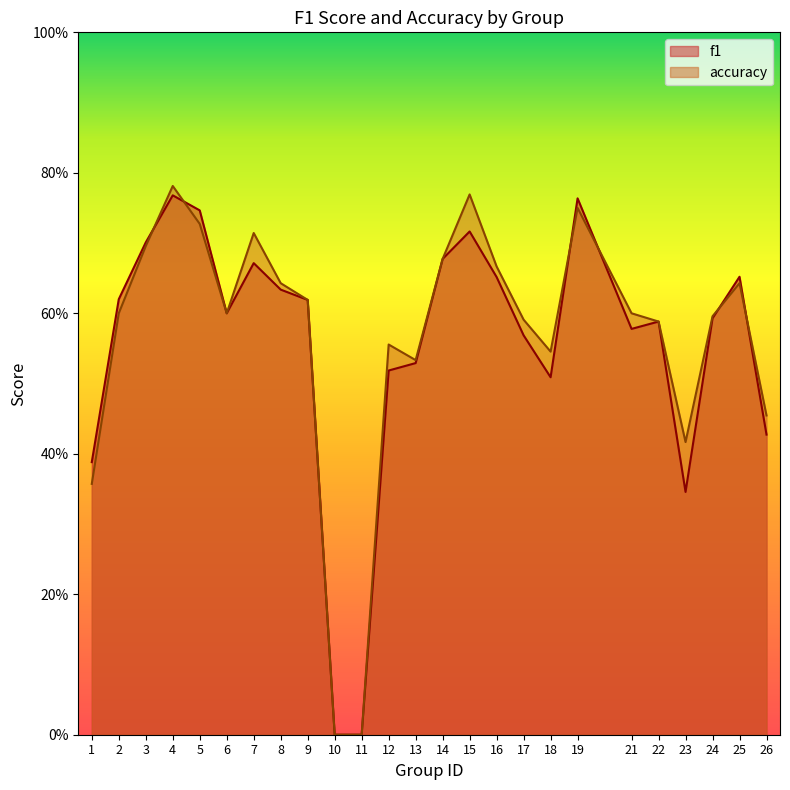

Reading right to left, what are all the values shown in this chart?

f1: 0.4	0.7	0.6	0.3	0.6	0.6	0.8	0.5	0.6	0.7	0.7	0.7	0.5	0.5	0.0	0.0	0.6	0.6	0.7	0.6	0.7	0.8	0.7	0.6	0.4
accuracy: 0.5	0.6	0.6	0.4	0.6	0.6	0.8	0.5	0.6	0.7	0.8	0.7	0.5	0.6	0.0	0.0	0.6	0.6	0.7	0.6	0.7	0.8	0.7	0.6	0.4